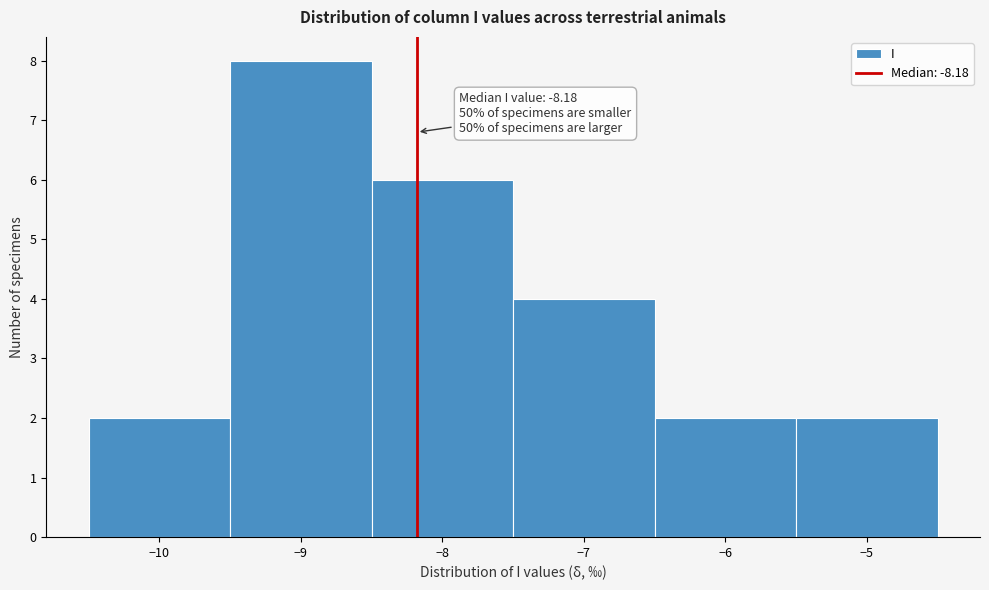

Which range on the x-axis has the tallest bar?

-9.5 to -8.5